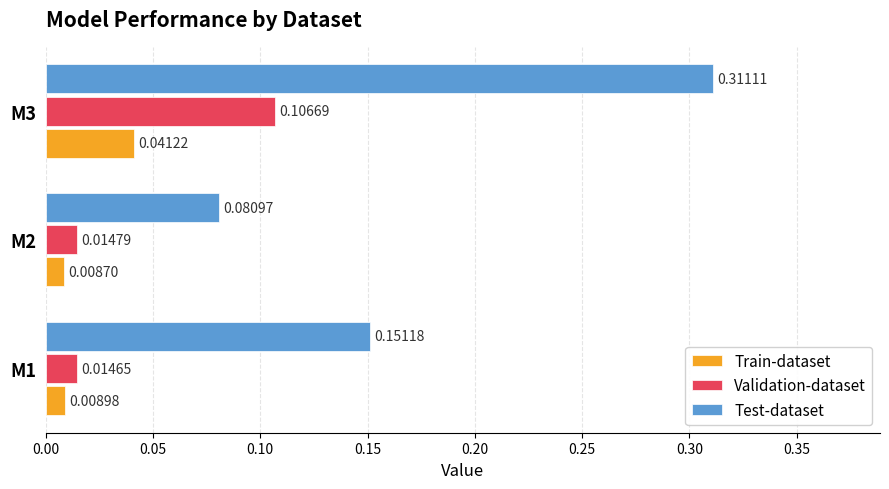

List the labels in order of Test-dataset value, largest first.

M3, M1, M2